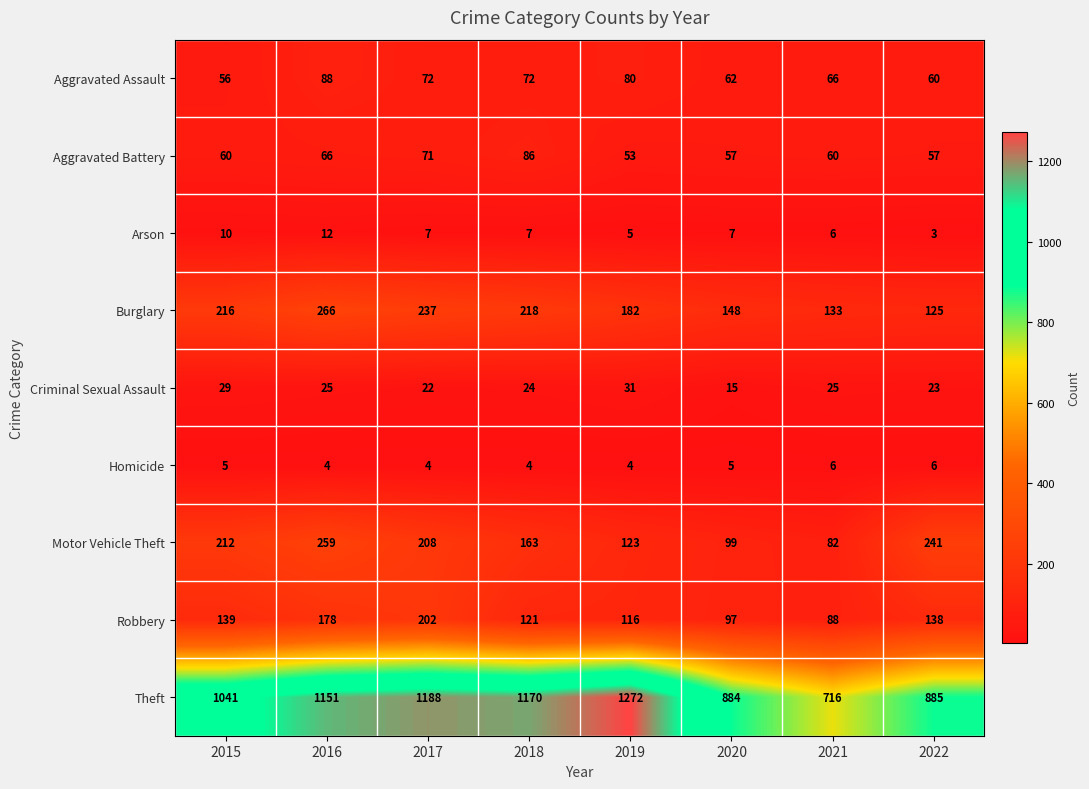

At which label does Arson reach its peak?

2016